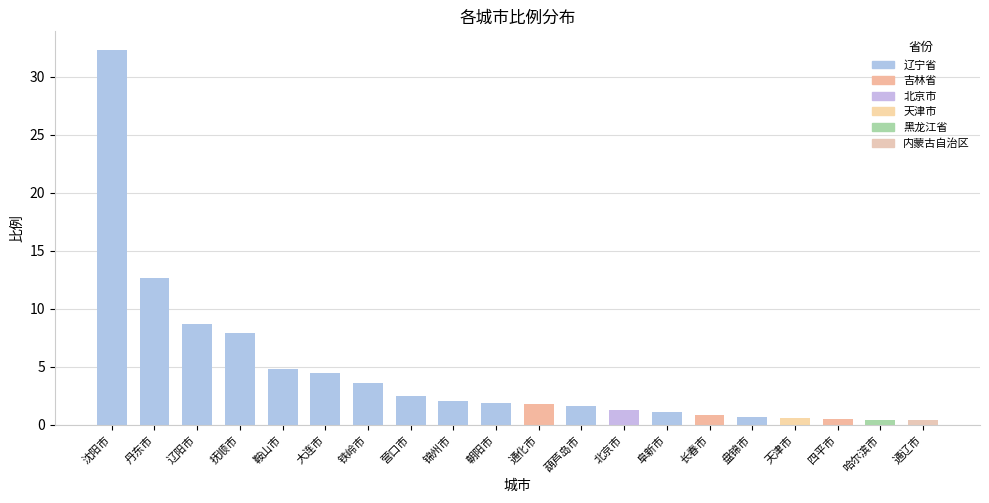

What is the smallest value displayed?

0.4